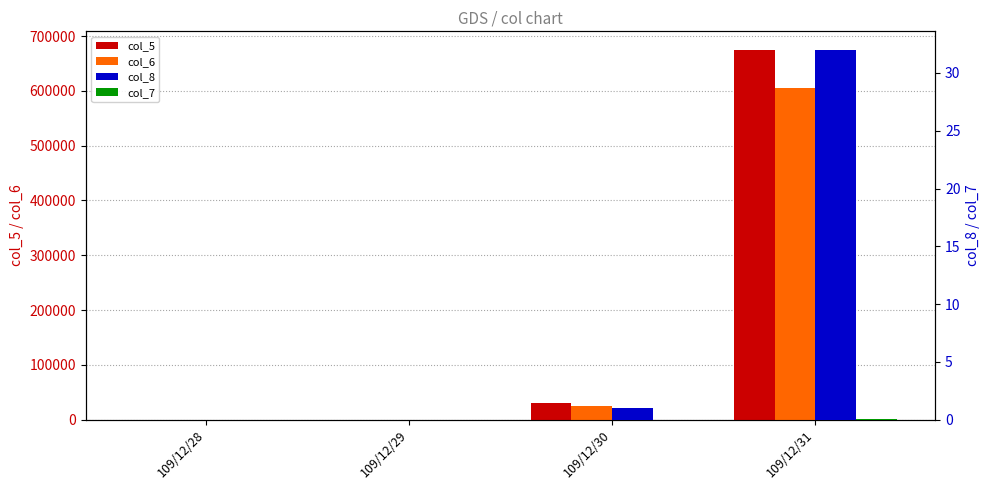

Which has a higher value, 109/12/30 or 109/12/31?

109/12/31